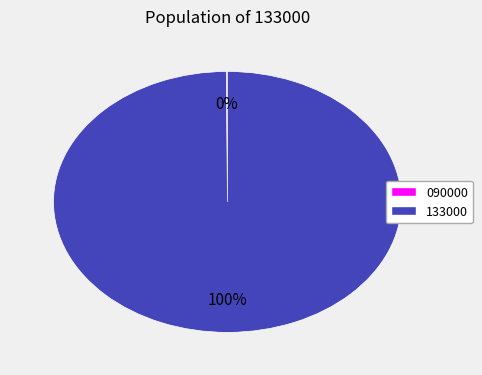

Which category has the biggest portion of the pie?

133000